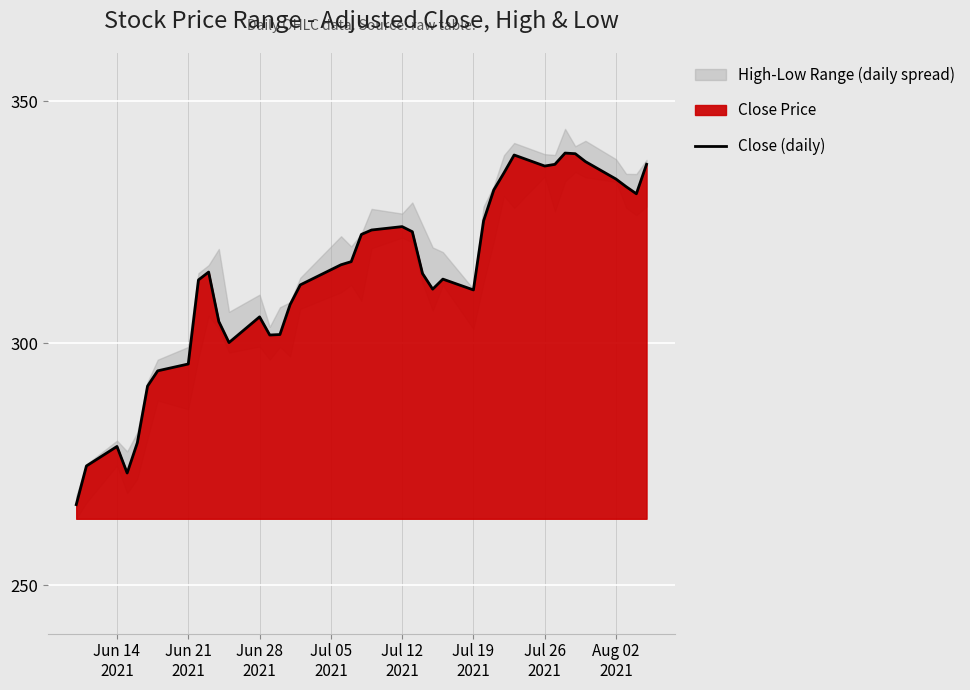

Reading left to right, extract all data points from this chart.

266.7	274.7	278.7	273.2	279.5	291.2	294.3	295.7	313.1	314.7	304.5	300.2	305.5	301.7	301.8	308.0	312.1	316.2	316.9	322.5	323.4	324.1	323.1	314.4	311.2	313.3	311.0	325.3	331.7	335.2	338.9	336.6	337.0	339.3	339.2	337.6	333.9	332.4	330.9	337.0